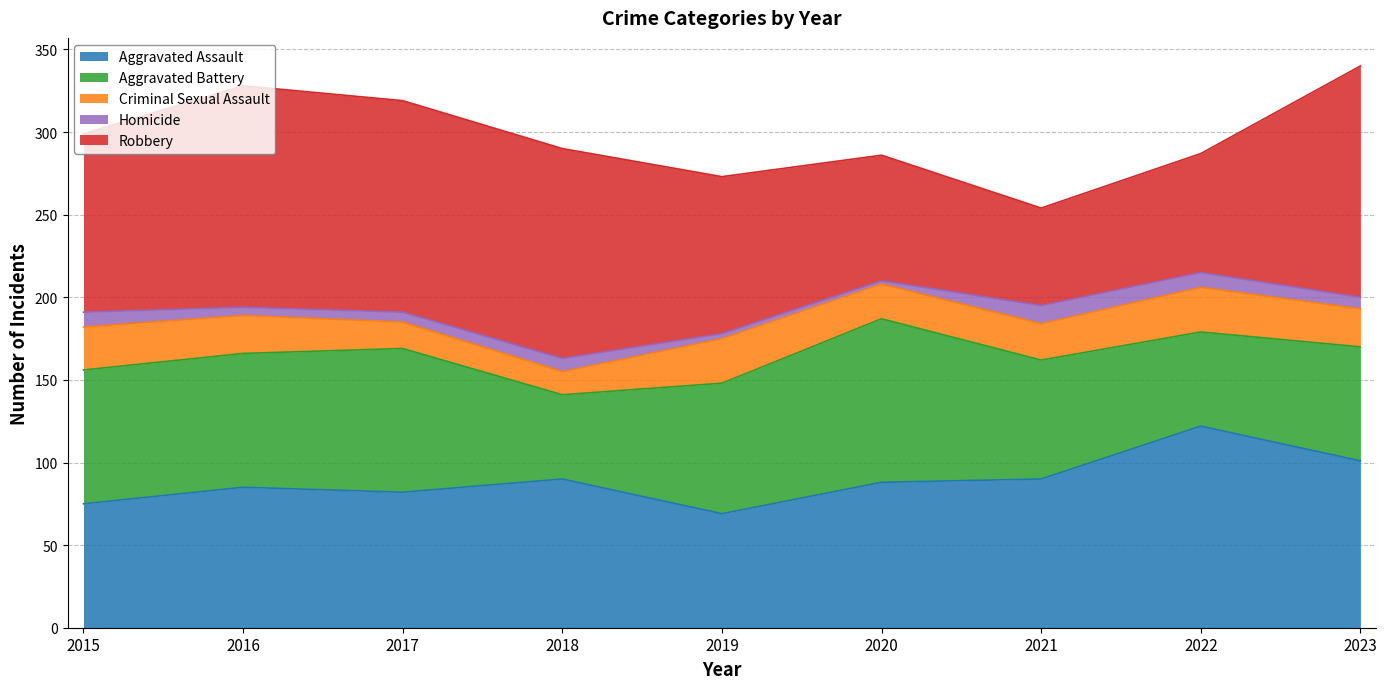

What is the minimum value for Robbery?

59